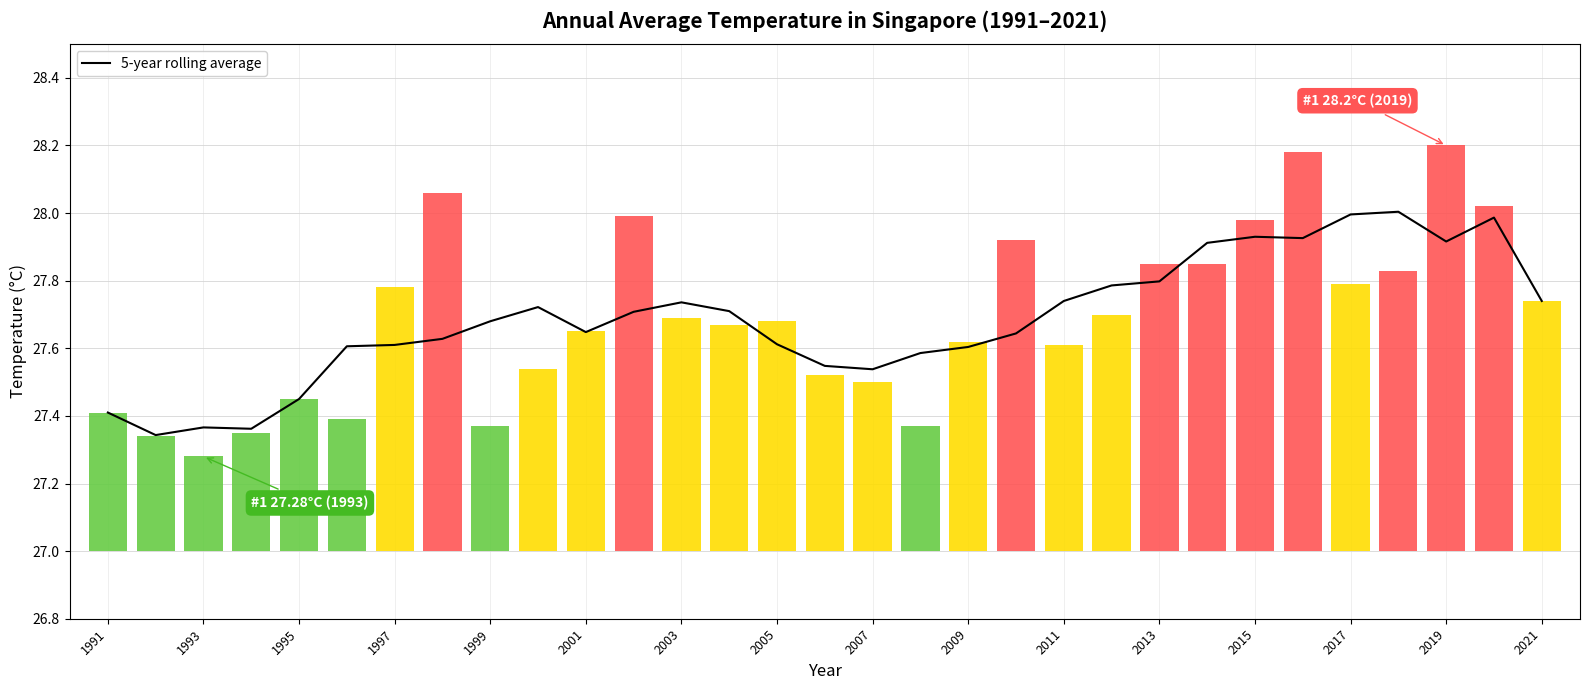

Is it true that 5-year rolling average equals 8.9 at 1999?

False